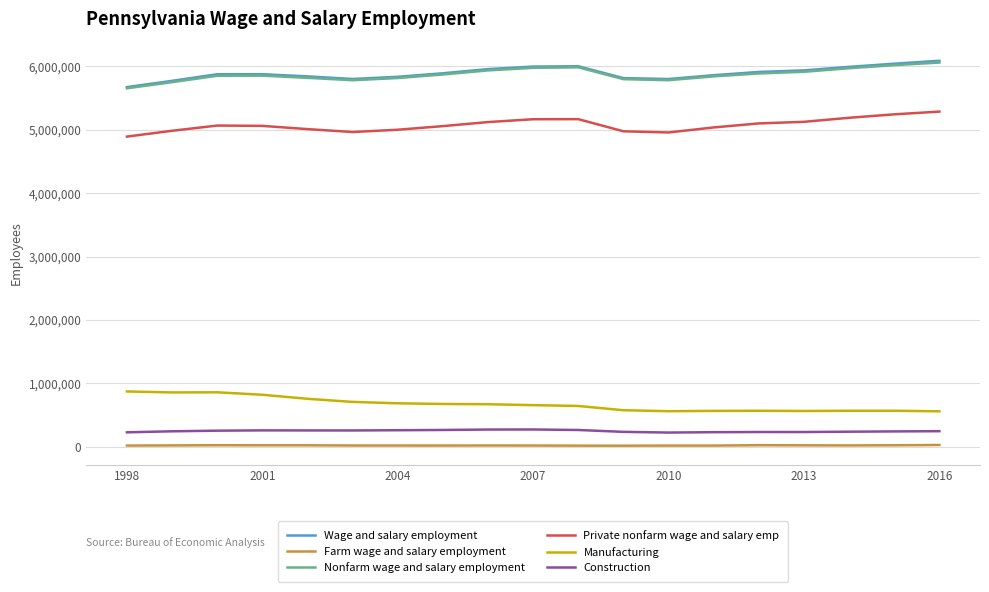

What is the smallest value displayed?

16793